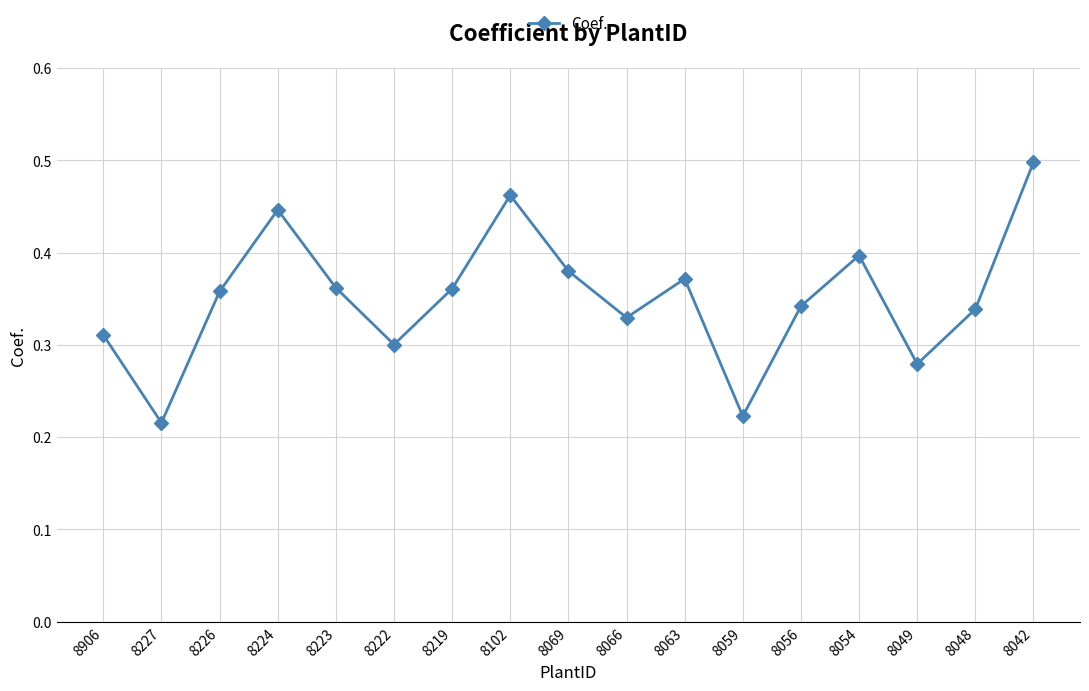

At which label is the value closest to 0?

8227